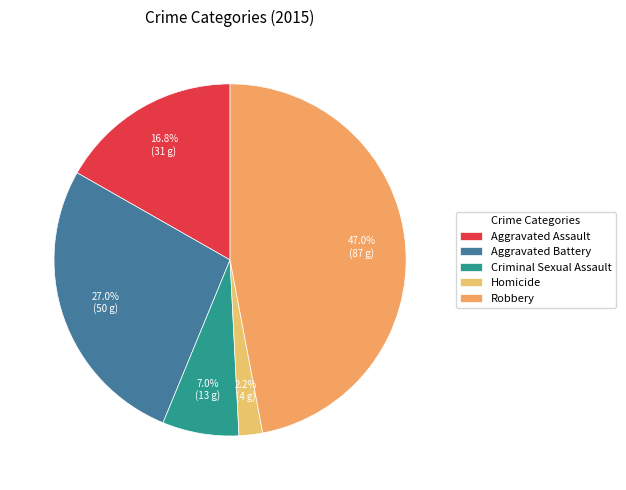

Is there a majority slice in this chart?

No